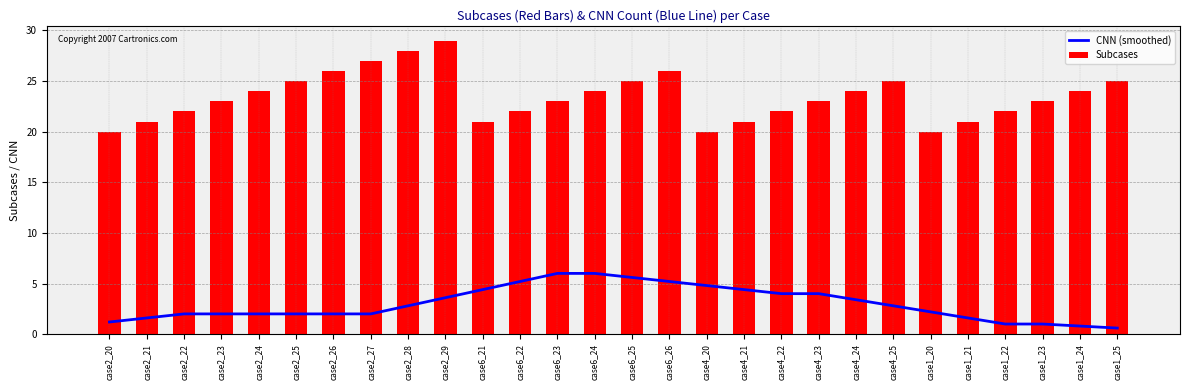

How many Subcases values are between 22 and 25?

16